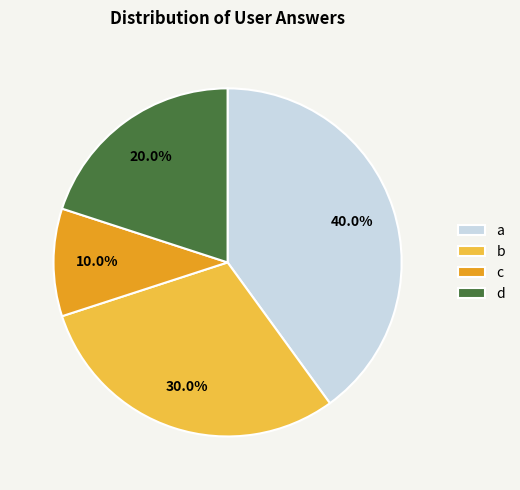

Which category has the biggest portion of the pie?

a